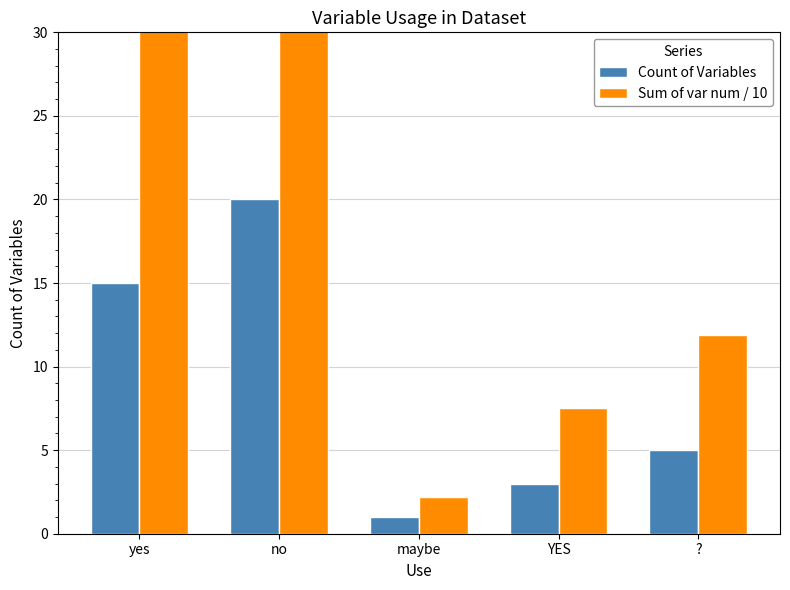

Are the bars horizontal?

No